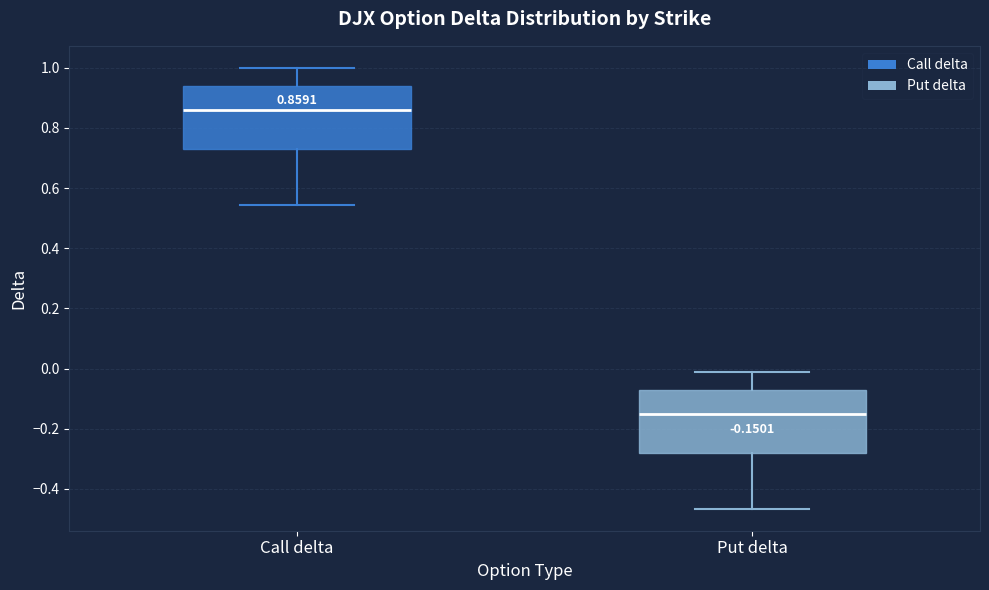

Which box's median line is the lowest?

Put delta